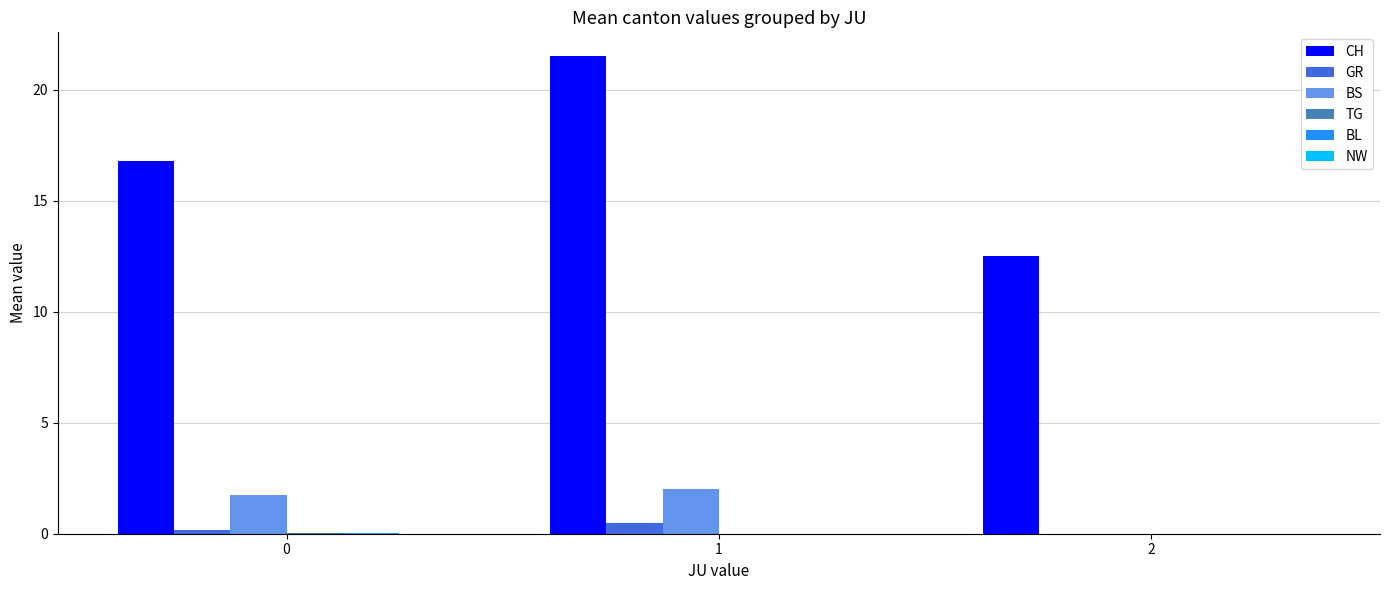

What is the greatest value displayed?

21.5